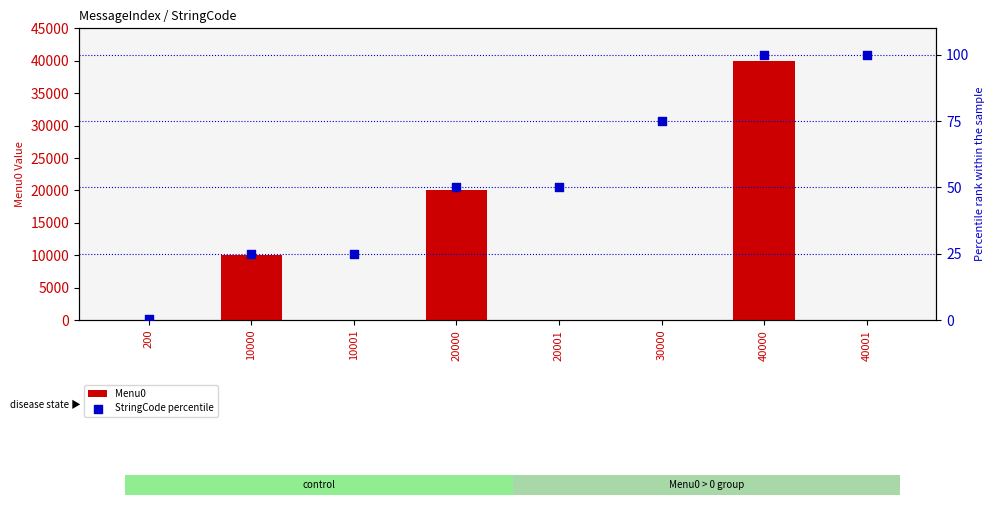

Which series contains the lowest Y value?

Menu0